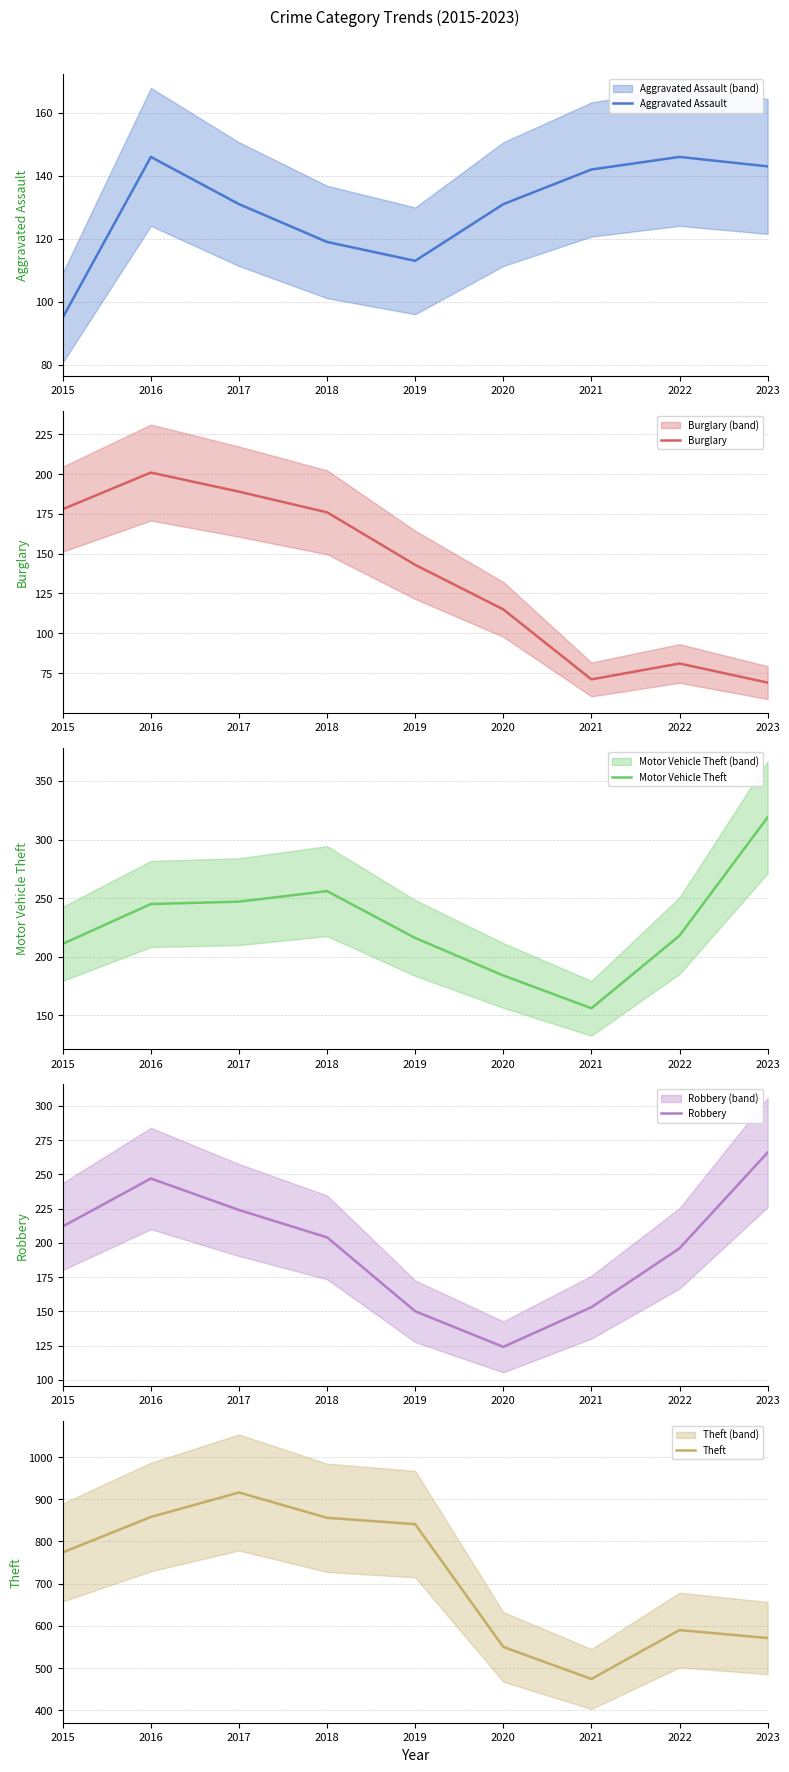

What is the sum of the Motor Vehicle Theft values at 2020 and 2018?

440